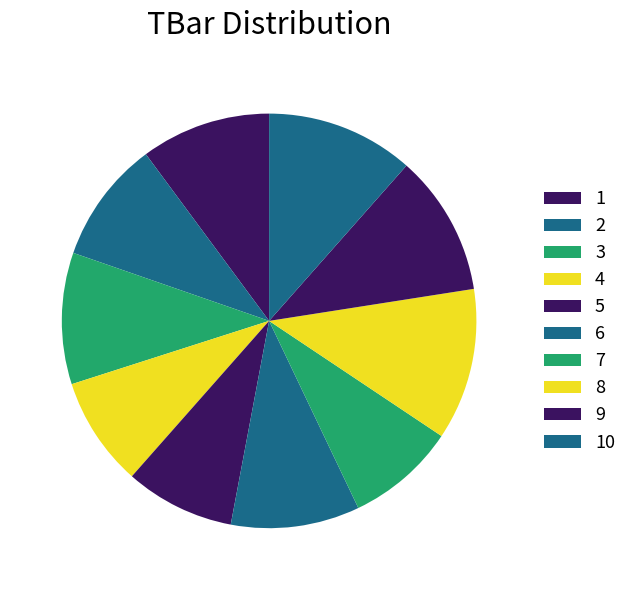

Count the number of slices in the pie.

10